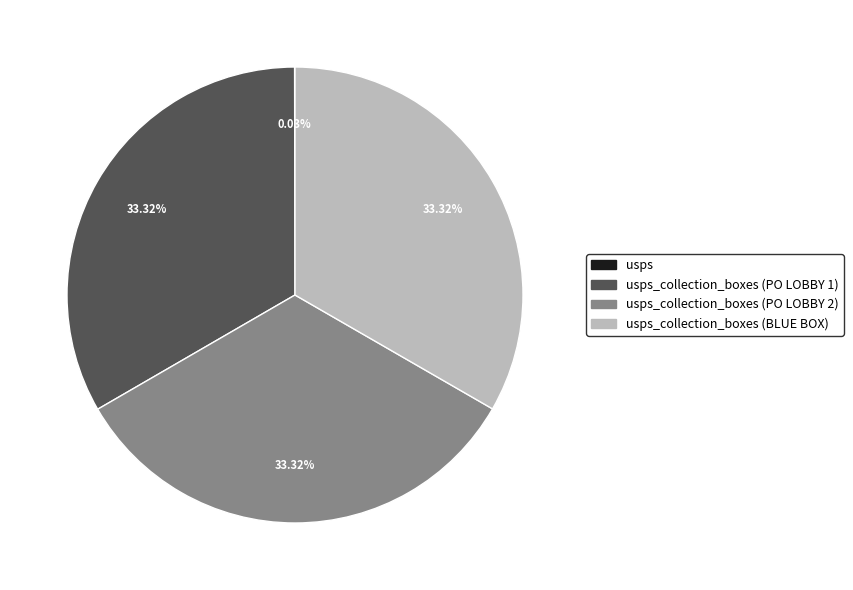

Is there a majority slice in this chart?

No